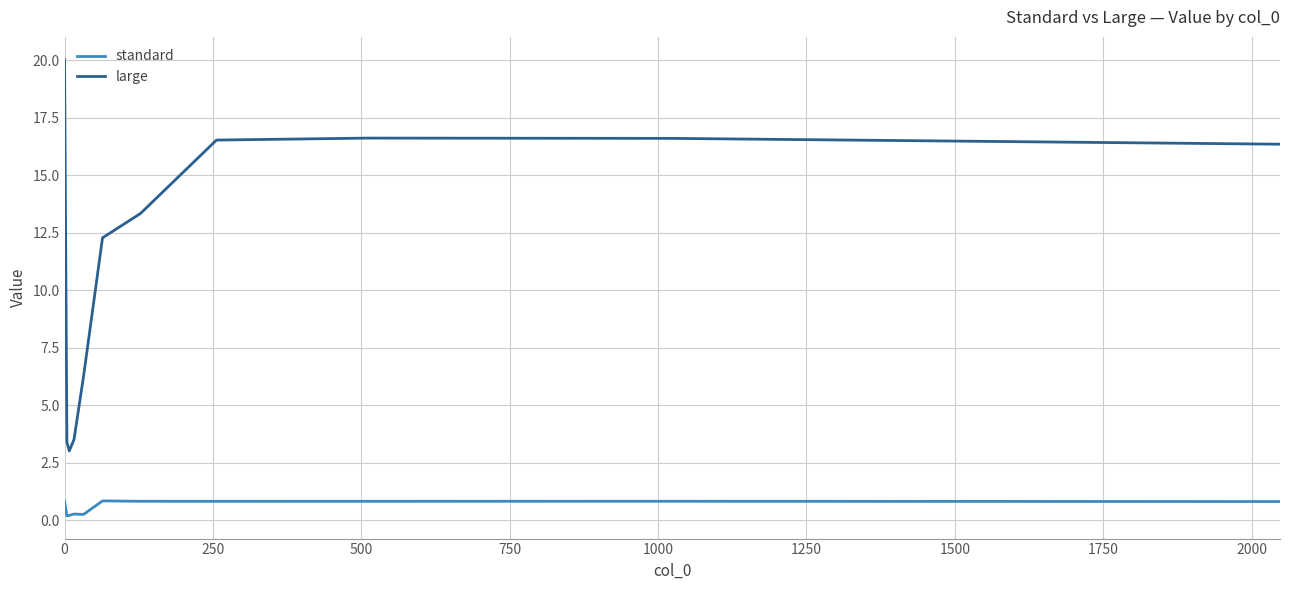

What is the difference between the second highest and second lowest values in the standard series?

0.6